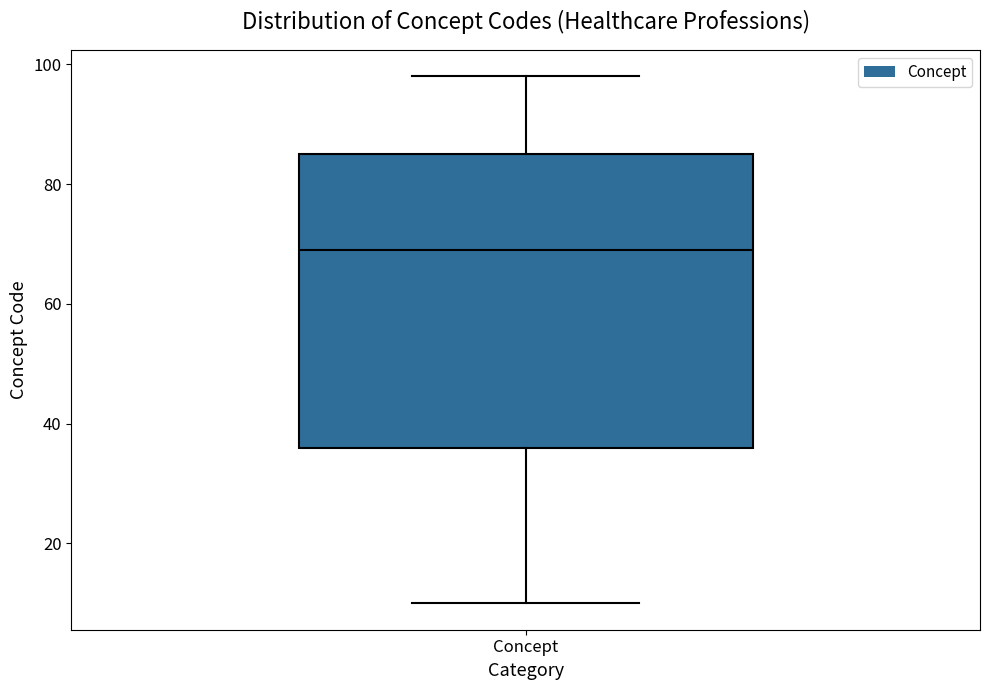

Read this box plot against the y-axis: the position of the median line, the range covered by the box, and the ends of both whiskers. The values are not printed on the chart, so give them approximately, as read against the axis.

median 70, box 36 to 86, whiskers 10 to 98